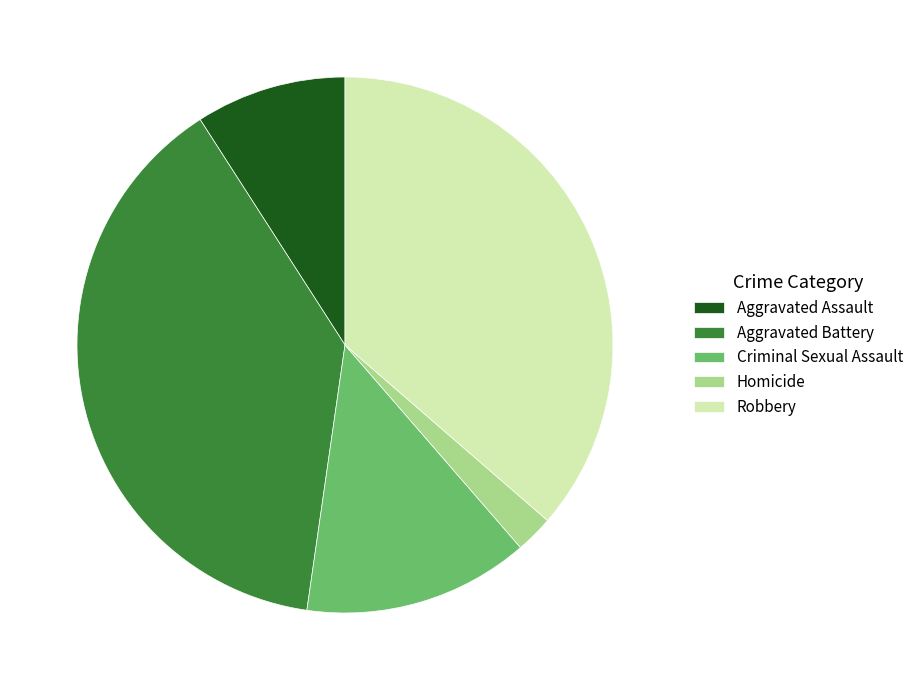

Is Criminal Sexual Assault the majority of the pie?

No